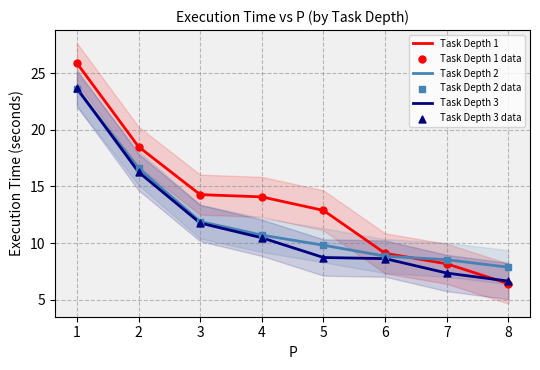

What are all the series names shown in the legend?

Task Depth 1, Task Depth 2, Task Depth 3, Task Depth 1 data, Task Depth 2 data, Task Depth 3 data